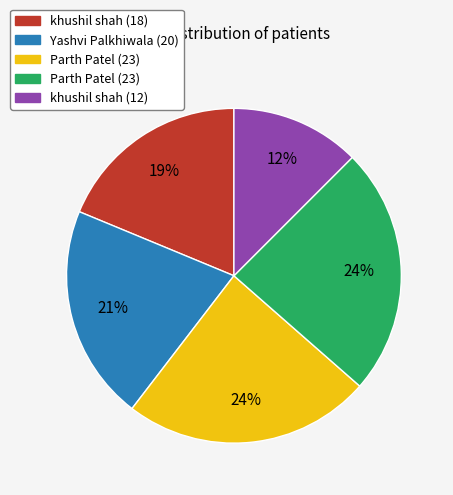

Is there a majority slice in this chart?

No